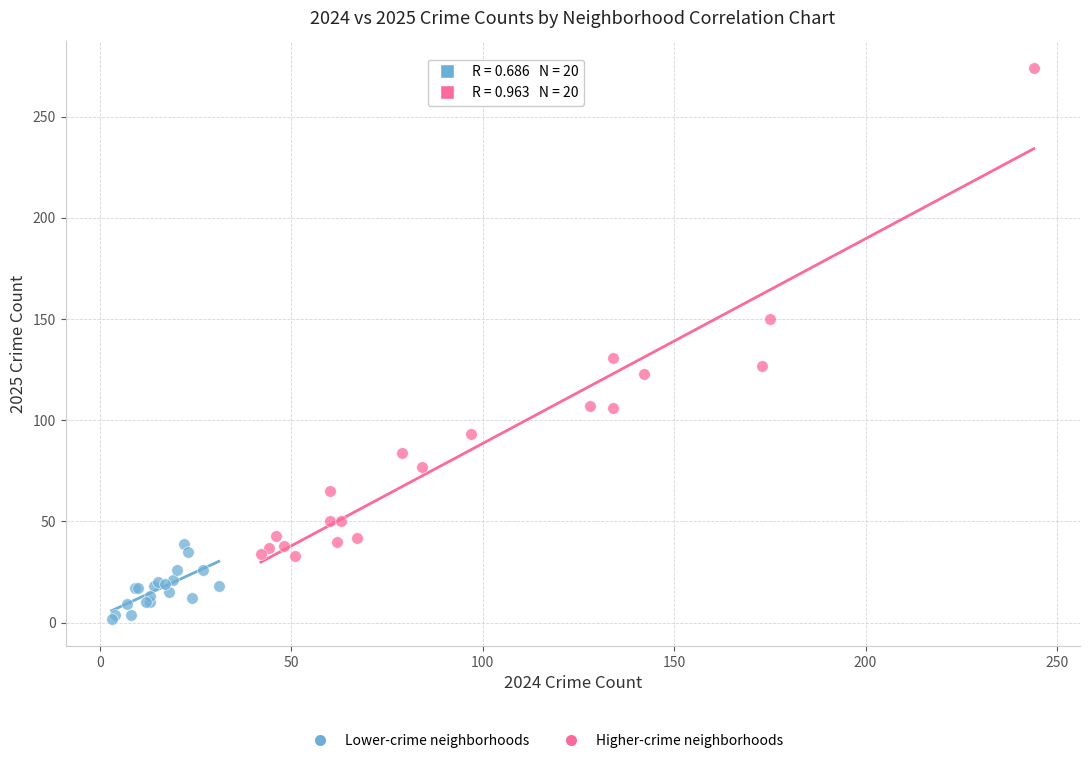

Which series reaches the maximum Y coordinate?

Higher-crime neighborhoods